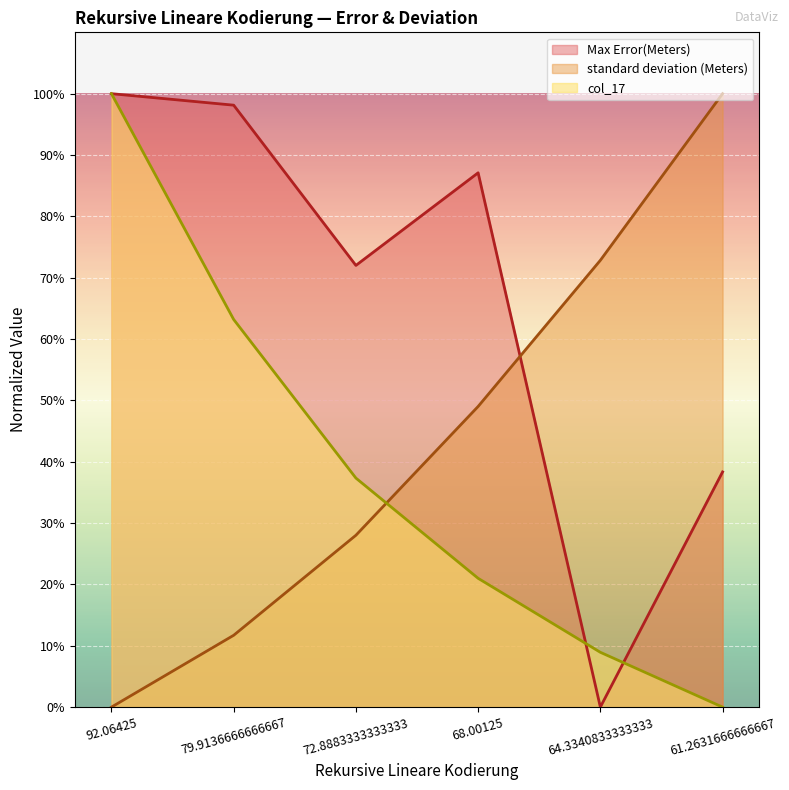

Reading right to left, list all the values displayed in this chart.

Max Error(Meters): 61.2631666666667=38.3	64.3340833333333=0.0	68.00125=87.1	72.8883333333333=72.0	79.9136666666667=98.1	92.06425=100.0
standard deviation (Meters): 61.2631666666667=100.0	64.3340833333333=72.8	68.00125=49.0	72.8883333333333=28.0	79.9136666666667=11.7	92.06425=0.0
col_17: 61.2631666666667=0.0	64.3340833333333=8.9	68.00125=21.0	72.8883333333333=37.3	79.9136666666667=63.2	92.06425=100.0